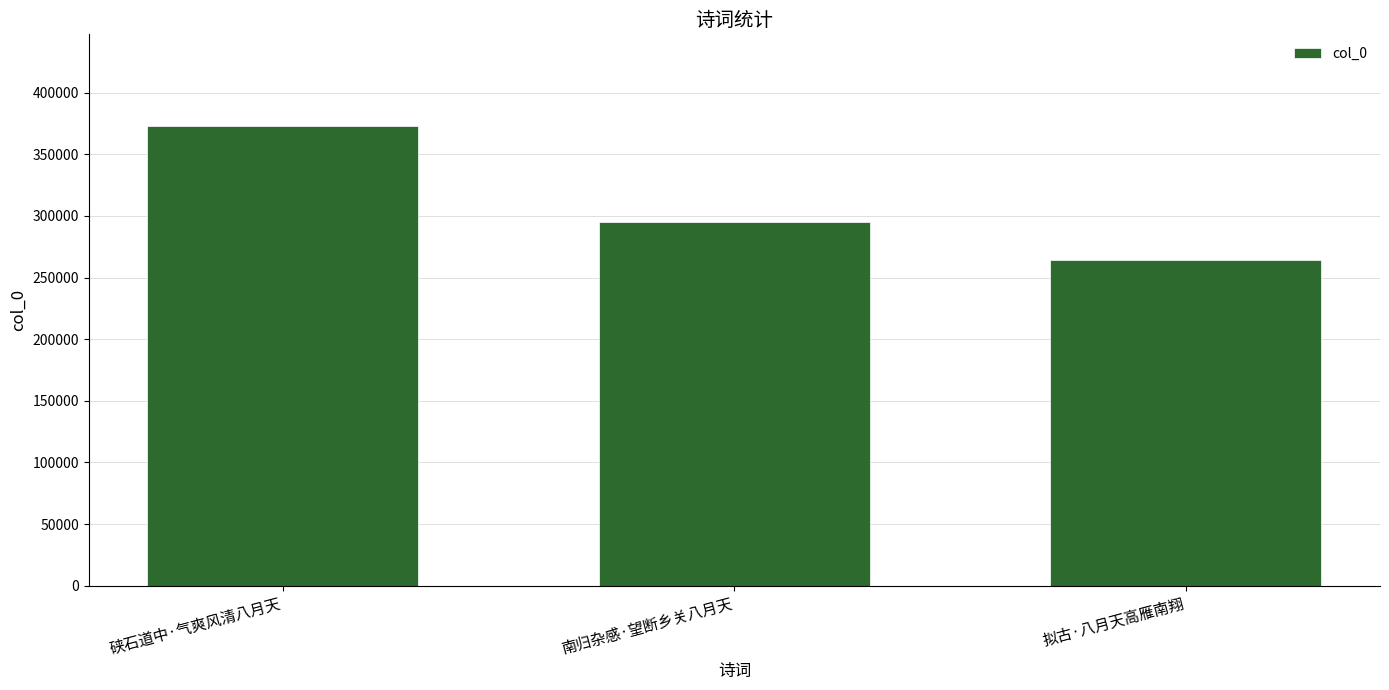

How many values are between 264307 and 372832?

3